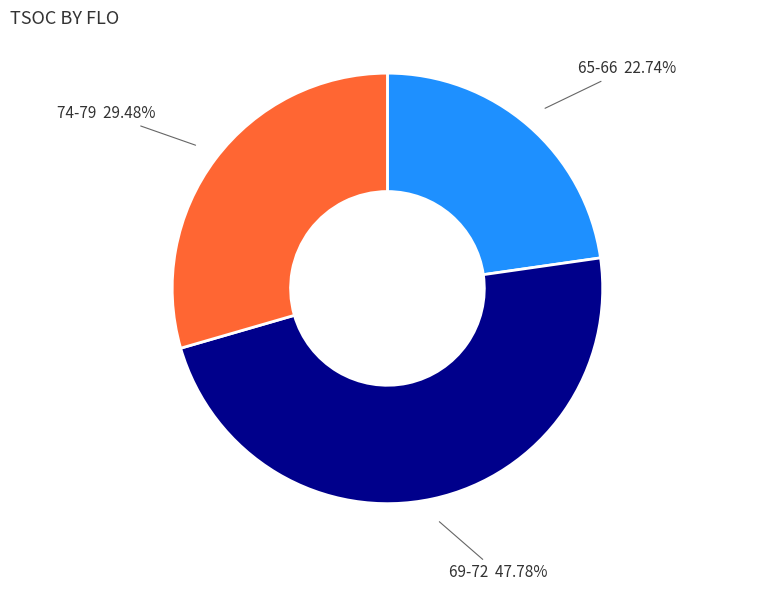

How many slices are in this pie chart?

3